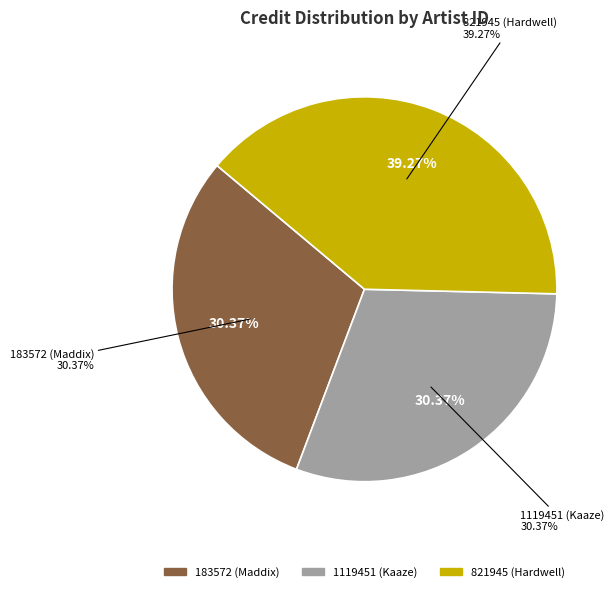

What percentage is the 1119451 (Kaaze) slice, to the nearest percent?

30%